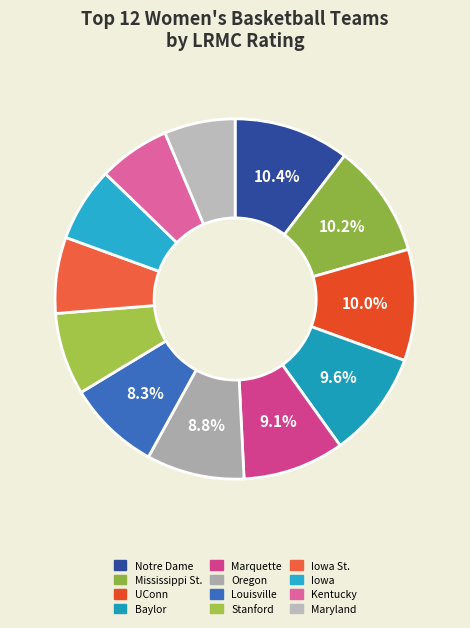

Rank the categories by value from highest to lowest.

Notre Dame, Mississippi St., UConn, Baylor, Marquette, Oregon, Louisville, Stanford, Iowa St., Iowa, Kentucky, Maryland